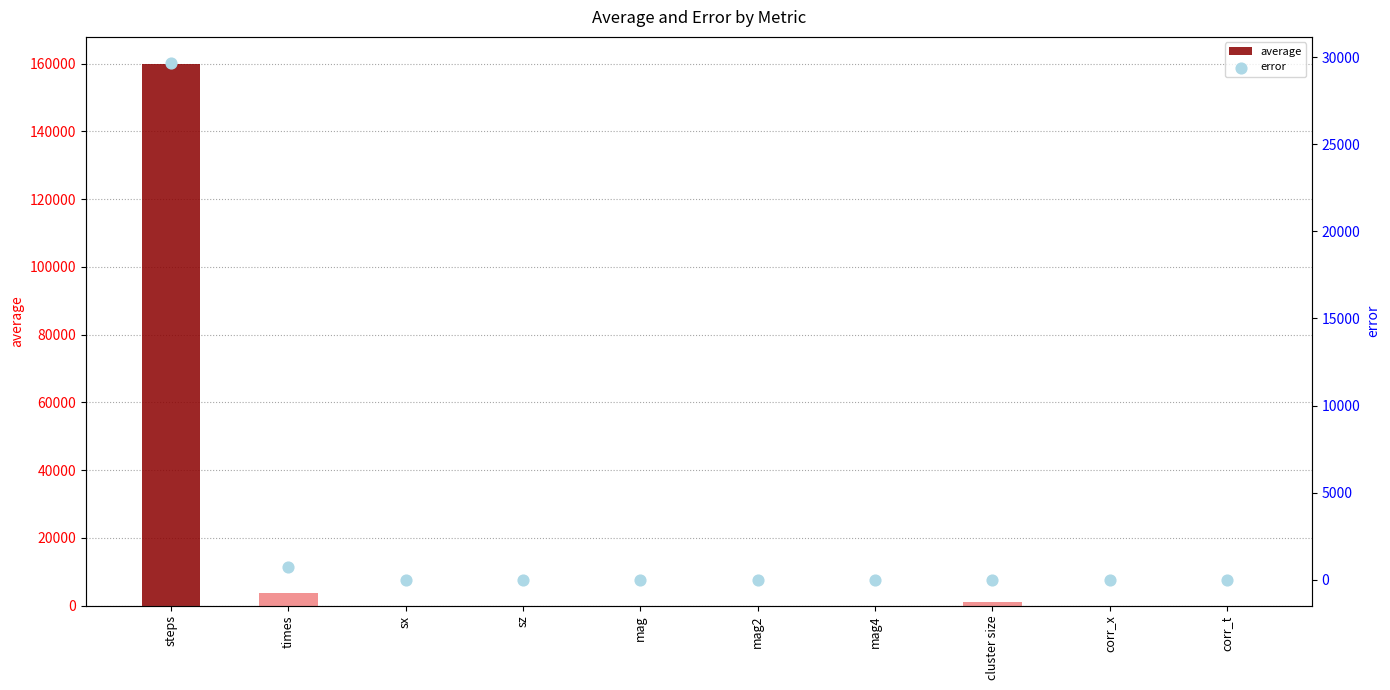

Which series has the largest Y range (max minus min)?

average